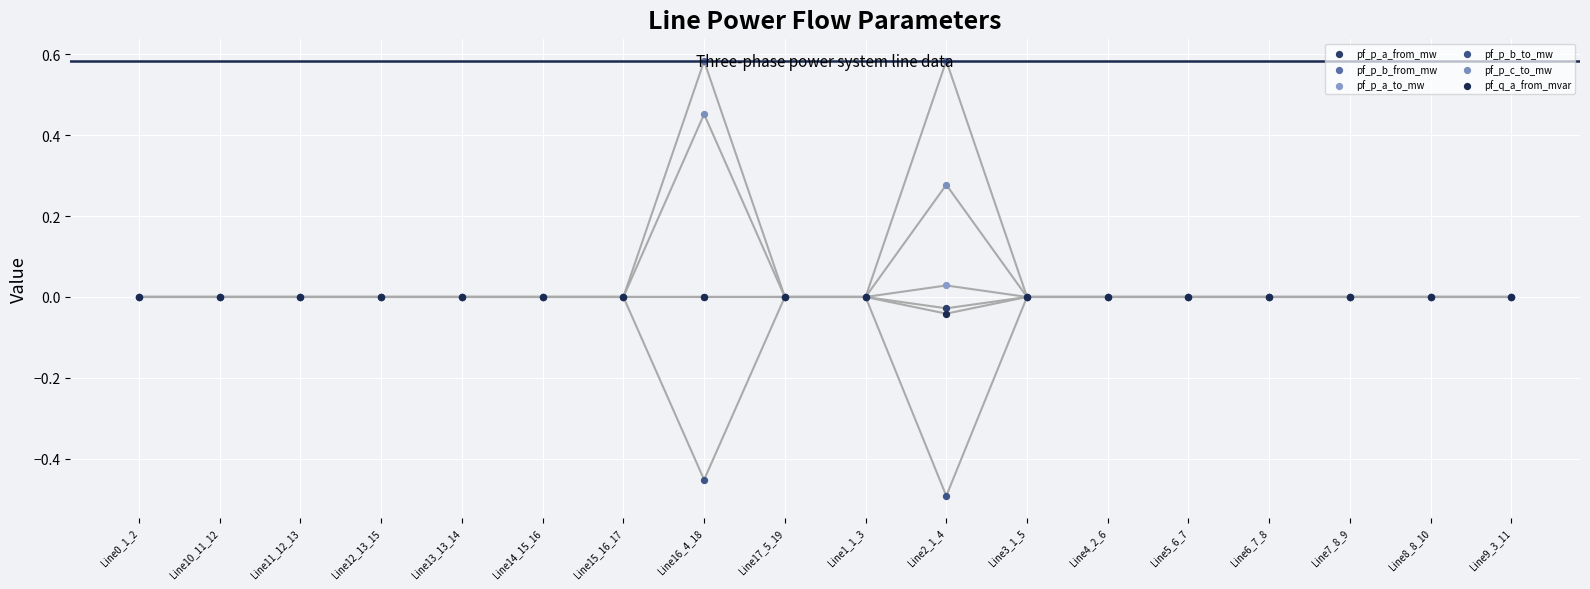

Which series reaches the maximum Y coordinate?

pf_p_b_from_mw